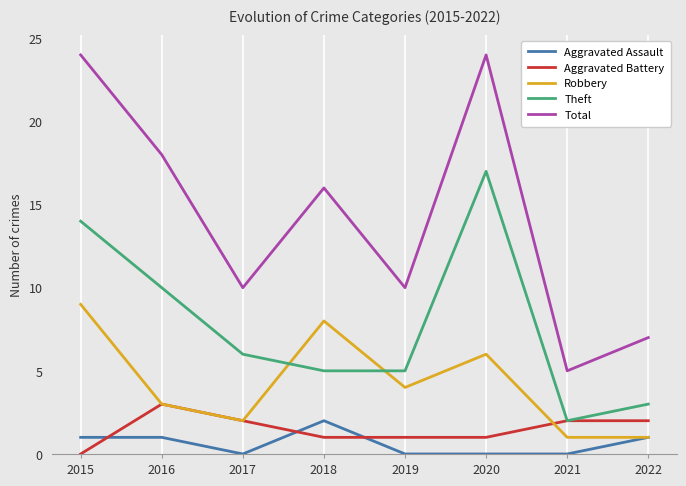

What is the sum of all Aggravated Assault values?

5